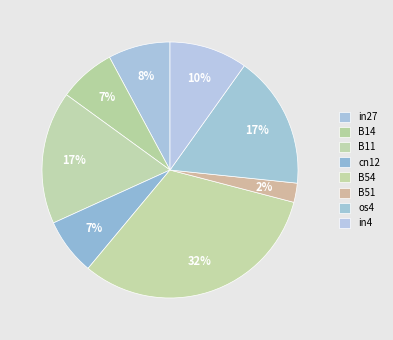

Combined, what portion of the pie is in27 and os4?

24.6%